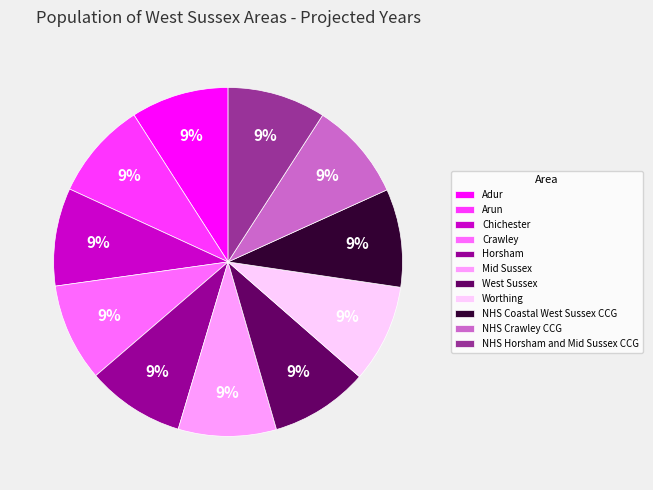

Approximately how many times larger is the value at West Sussex compared to Worthing?

1.0